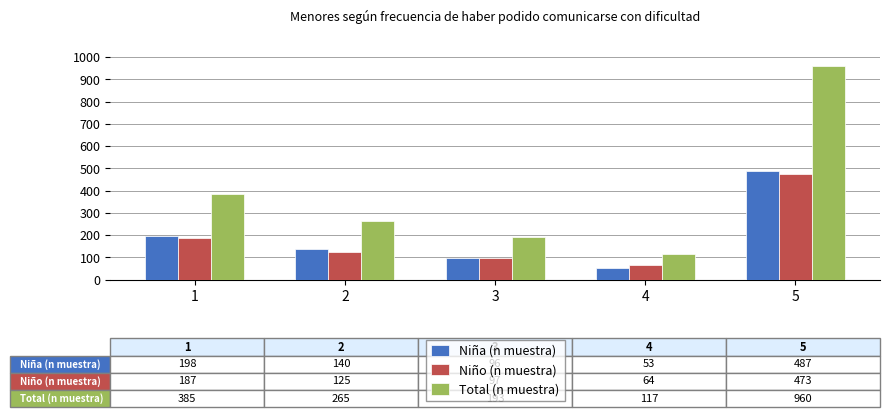

What is the highest value of the Niño (n muestra) series?

473